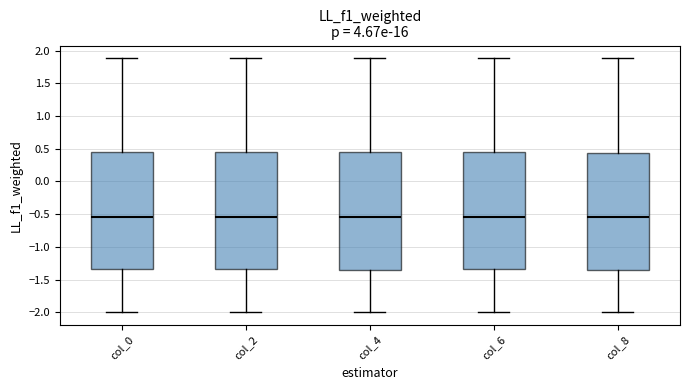

Reading left to right, read every box against the y-axis: the position of its median line, the range the box covers, and the ends of its whiskers. The values are not printed on the chart, so give them approximately, as read against the axis.

col_0: median -0.55, box -1.35 to 0.45, whiskers -2.00 to 1.90
col_2: median -0.55, box -1.35 to 0.45, whiskers -2.00 to 1.90
col_4: median -0.55, box -1.35 to 0.45, whiskers -2.00 to 1.90
col_6: median -0.55, box -1.35 to 0.45, whiskers -2.00 to 1.90
col_8: median -0.55, box -1.35 to 0.45, whiskers -2.00 to 1.90